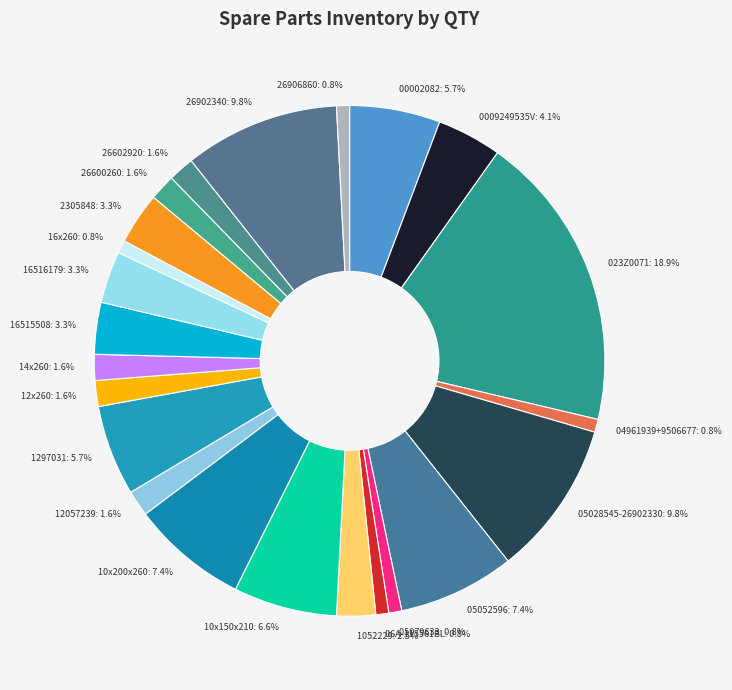

What percentage is NOT represented by 00002082?

94.3%